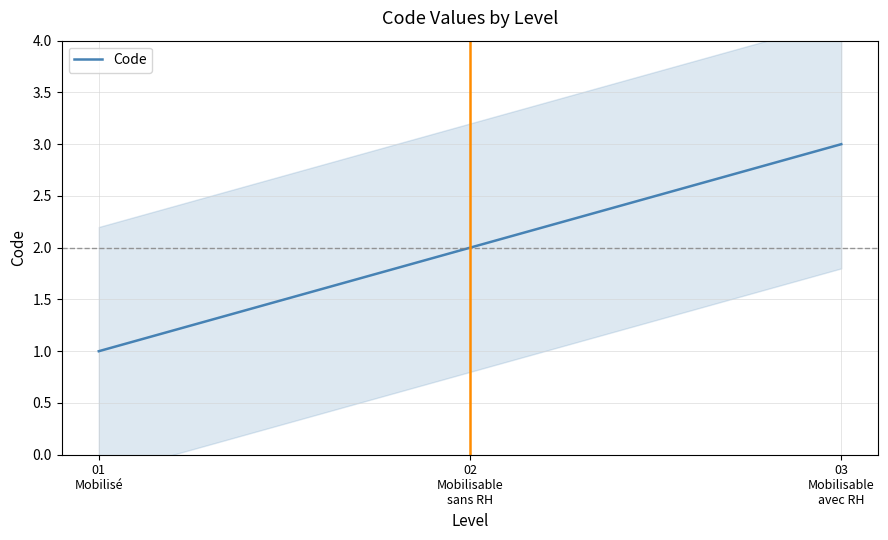

Between 03
Mobilisable
avec RH and 02
Mobilisable
sans RH, which is larger?

03
Mobilisable
avec RH